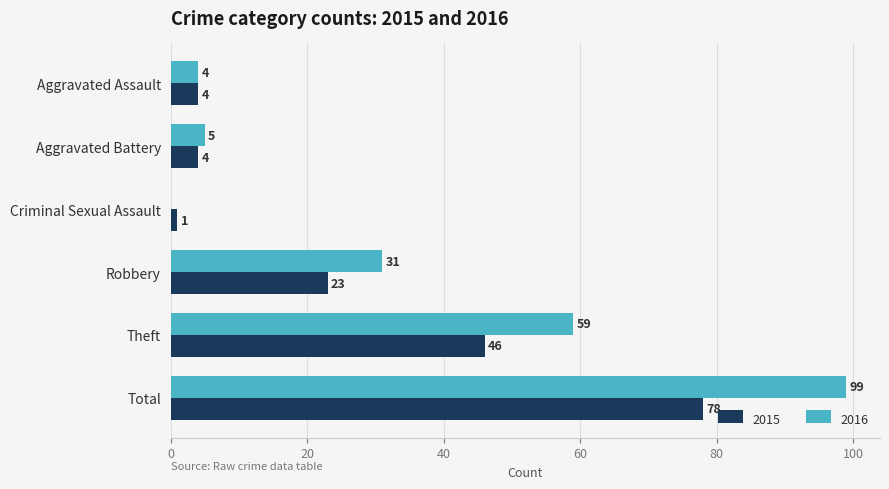

Which category has the highest value across all series?

Total